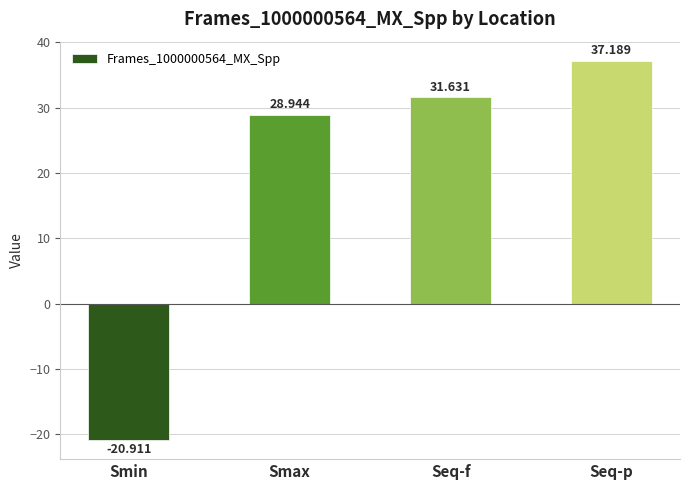

How many positive values are there?

3